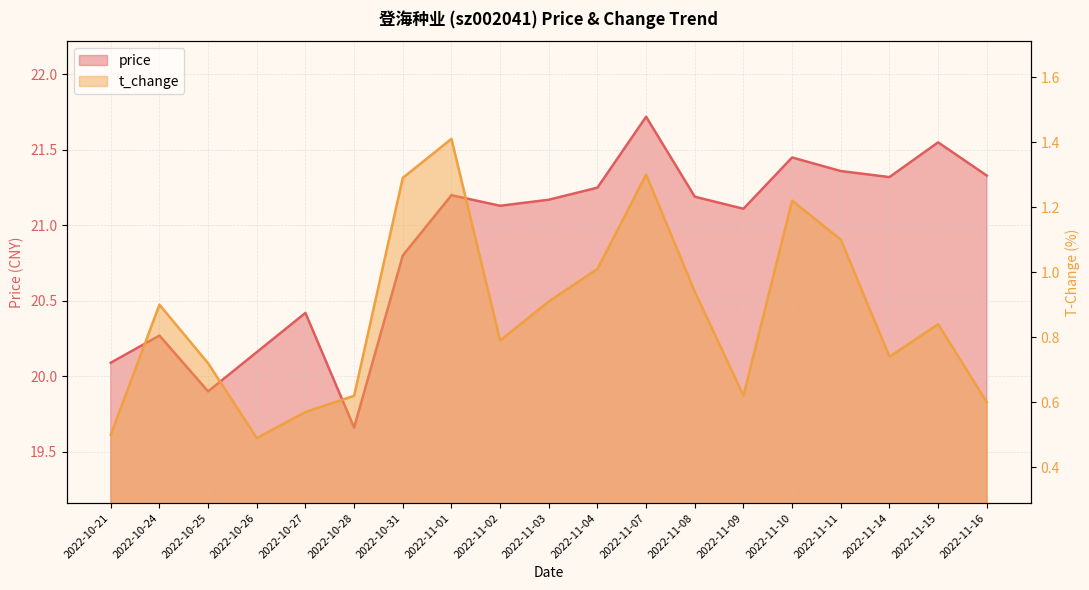

Which has a higher value, 2022-10-21 or 2022-10-31?

2022-10-31